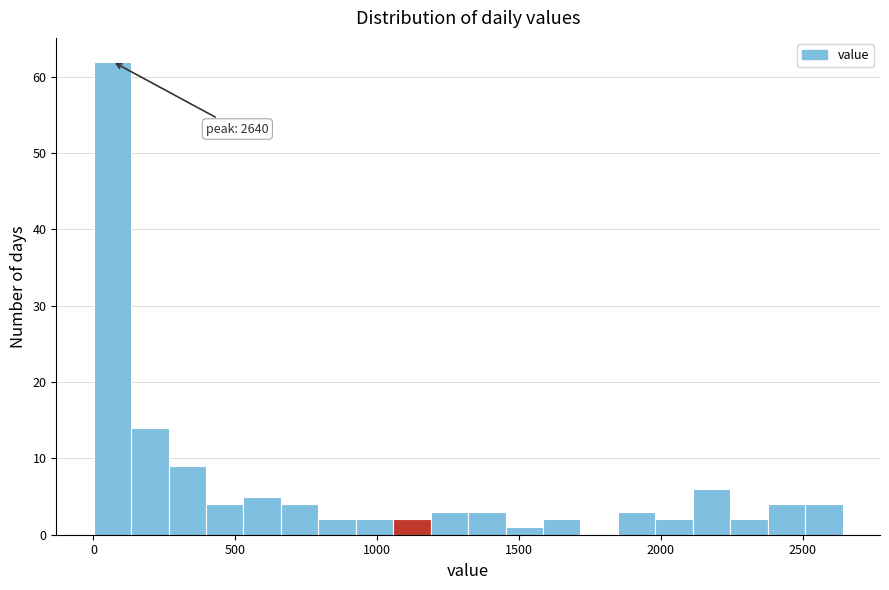

Around what value on the x-axis is the tallest bar? Give the approximate position of its centre, as read against the axis.

50